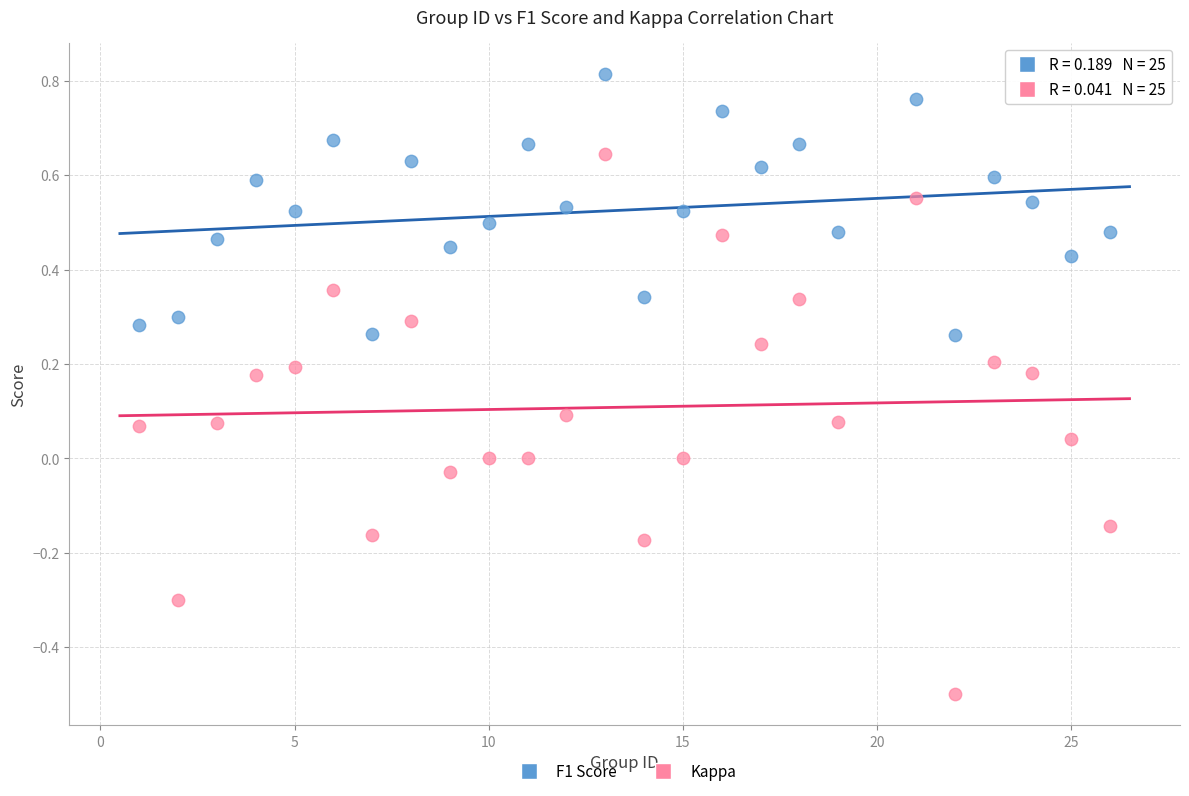

What are all the series names shown in the legend?

F1 Score, Kappa